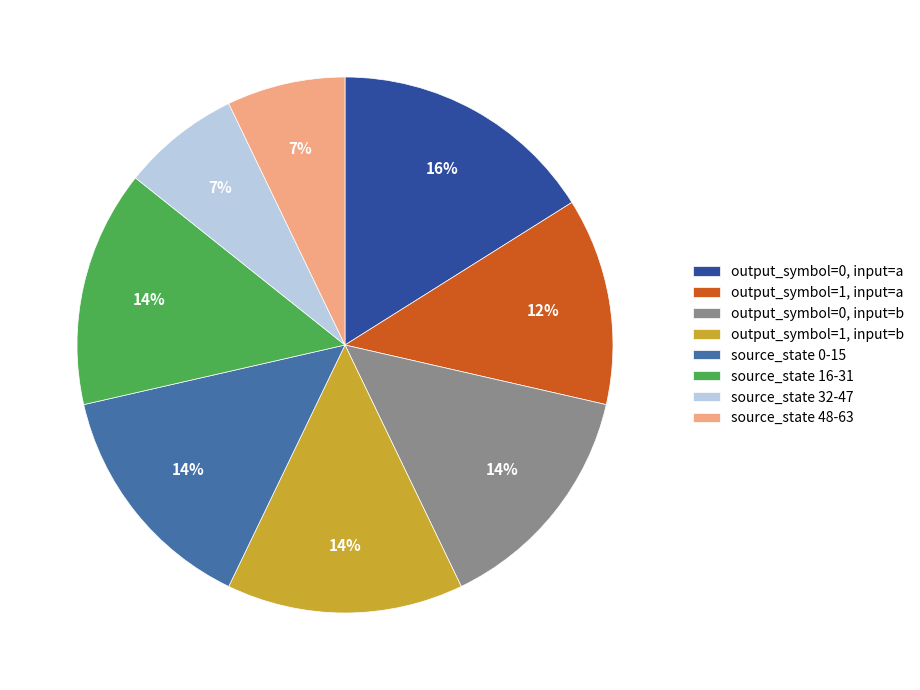

Is there any slice that represents more than half of the pie?

No